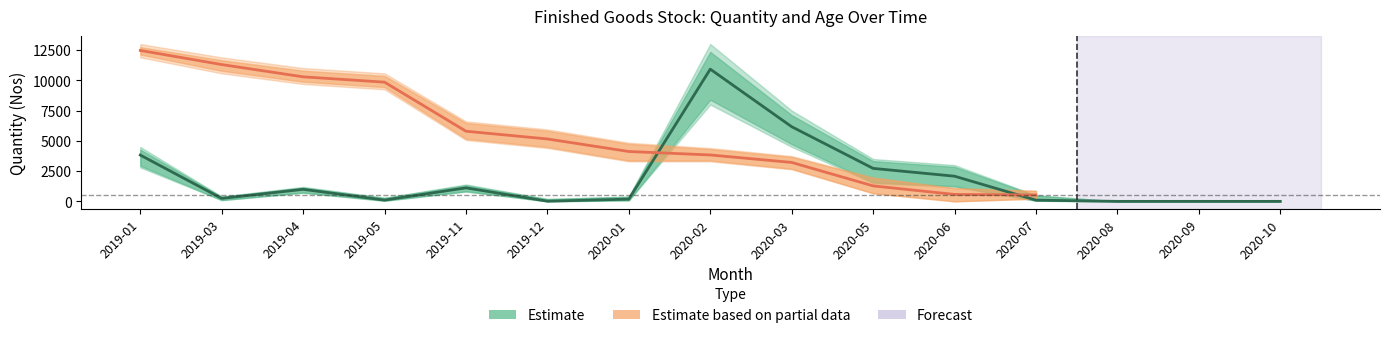

List the labels in order of value, largest first.

2020-02, 2020-03, 2019-01, 2020-05, 2020-06, 2019-11, 2019-04, 2019-03, 2020-01, 2019-05, 2020-07, 2019-12, 2020-08, 2020-09, 2020-10